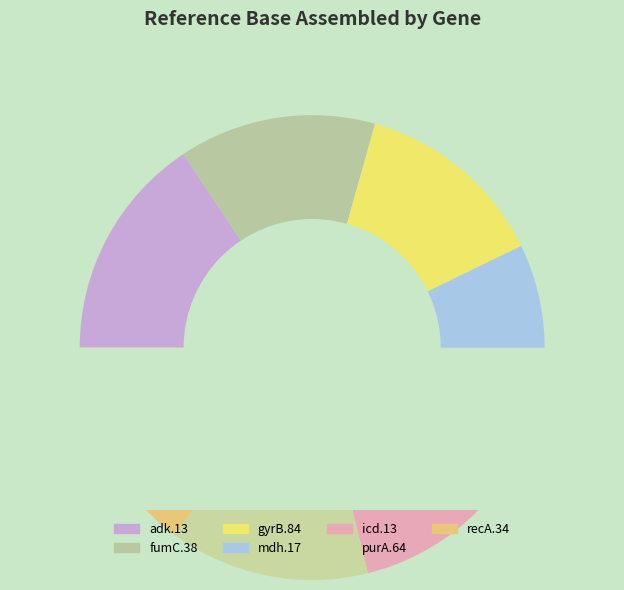

Is it true that recA.34 is 29% of the pie?

False